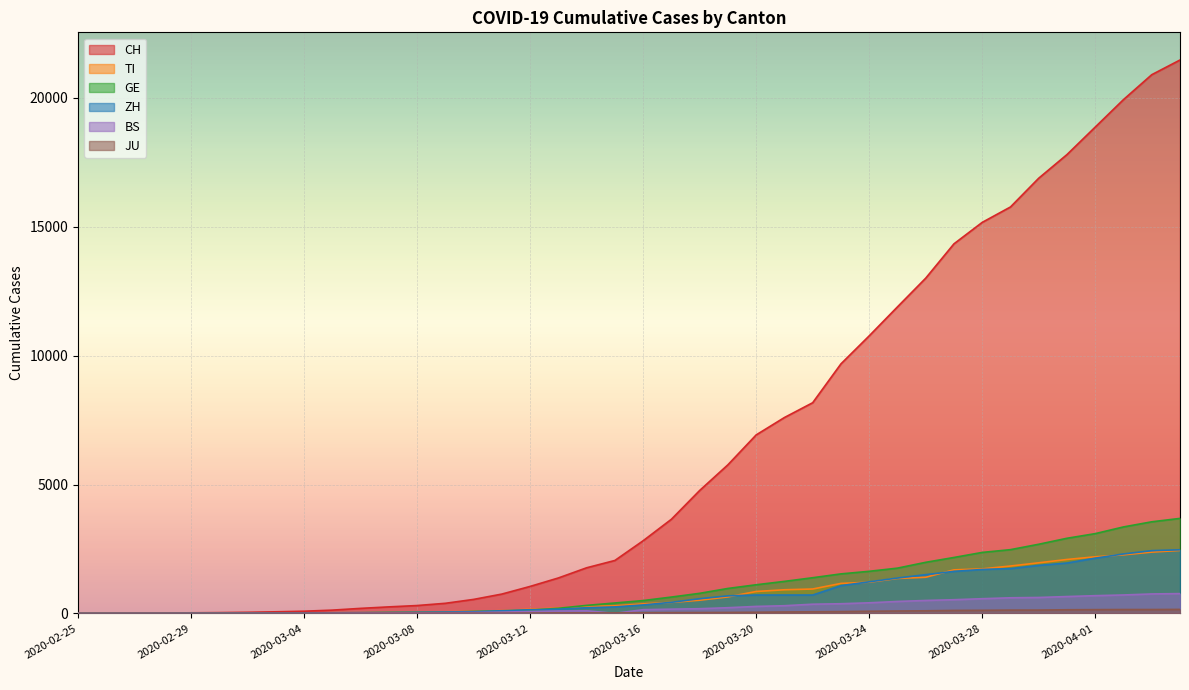

What is the spread (max minus min) of values at 2020-03-25?

11799